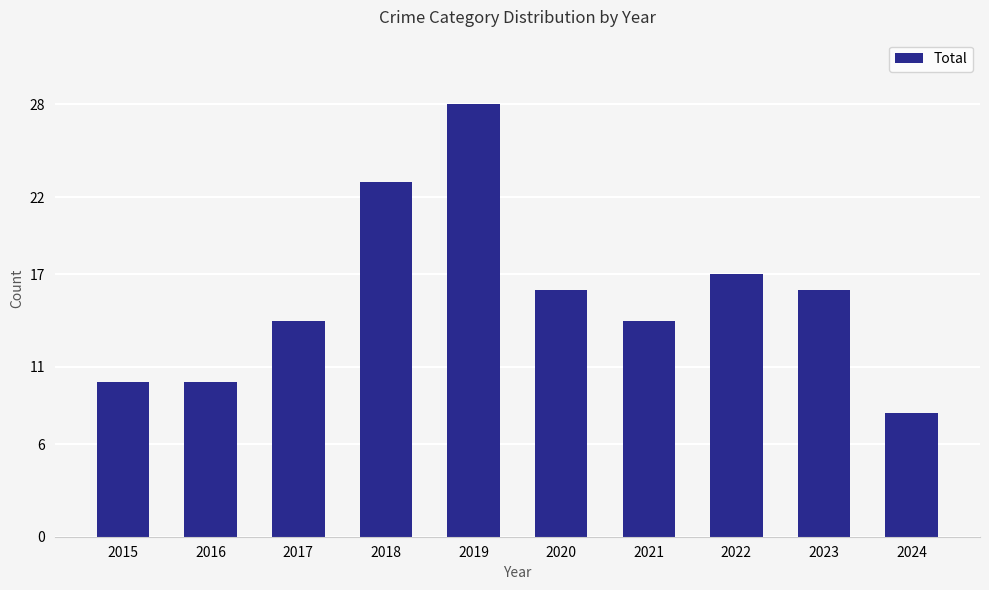

What is the change in value from 2017 to 2018?

+9